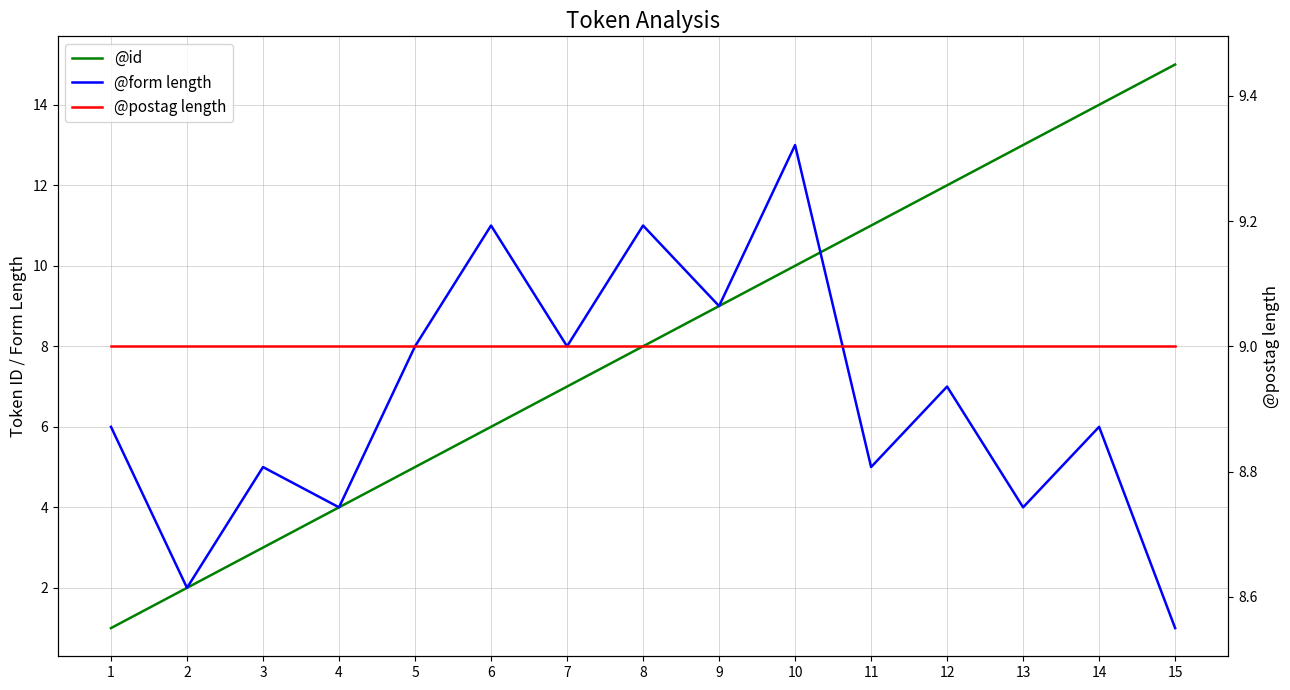

Which has a higher value, 14 or 7?

14